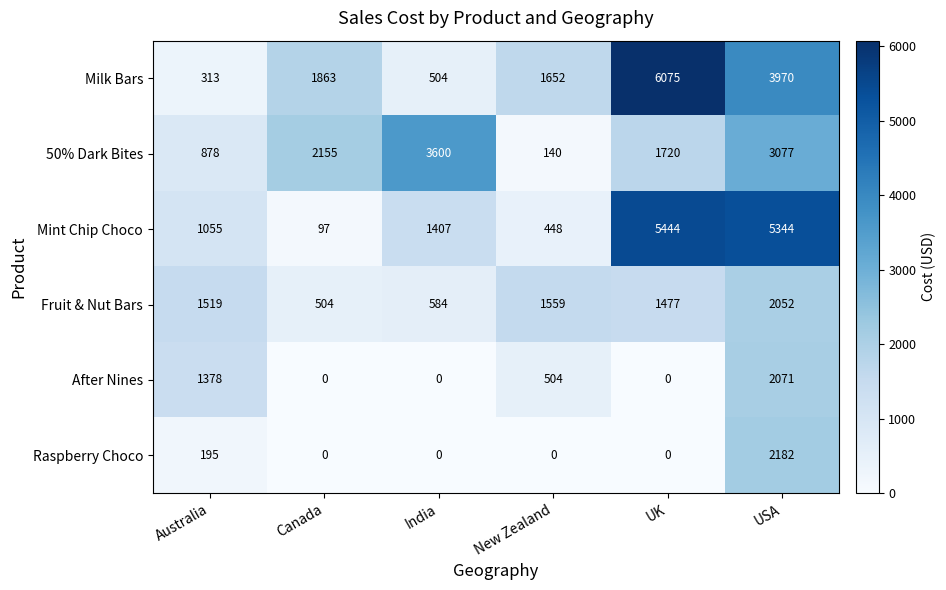

Is it true that Raspberry Choco equals -1114 at Canada?

False